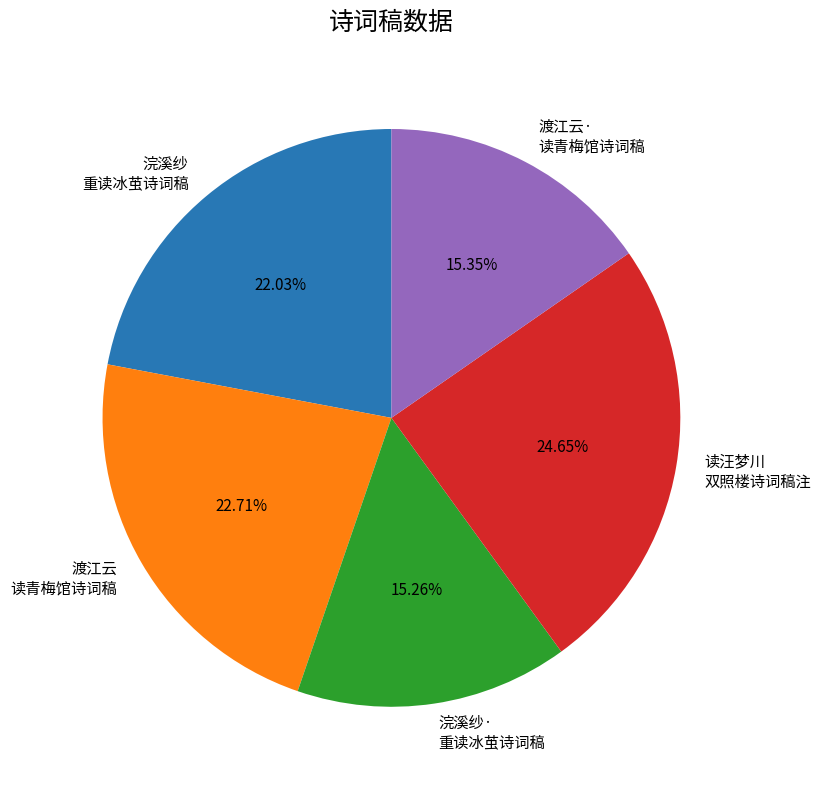

How many slices are in this pie chart?

5